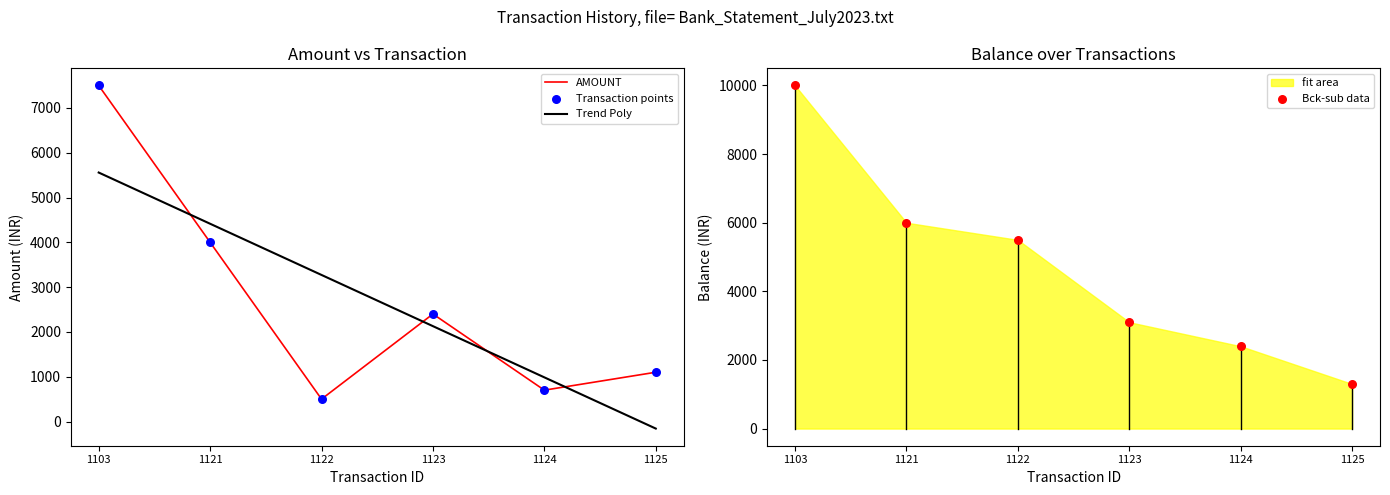

Is the value of BALANCE at 1103 greater than the value of AMOUNT at 1103?

Yes